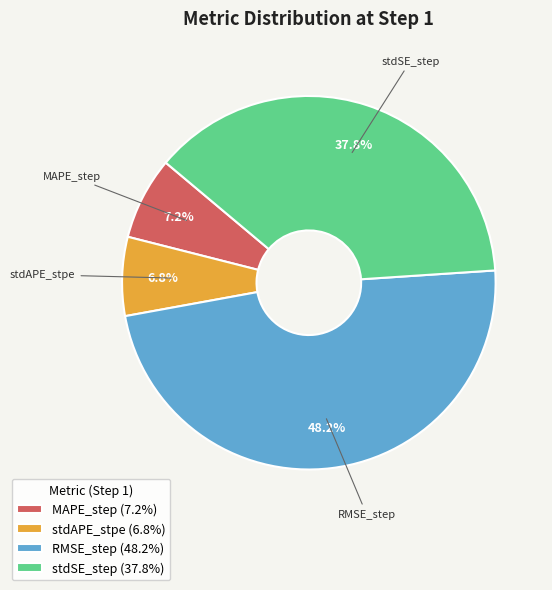

How many segments does this pie chart have?

4